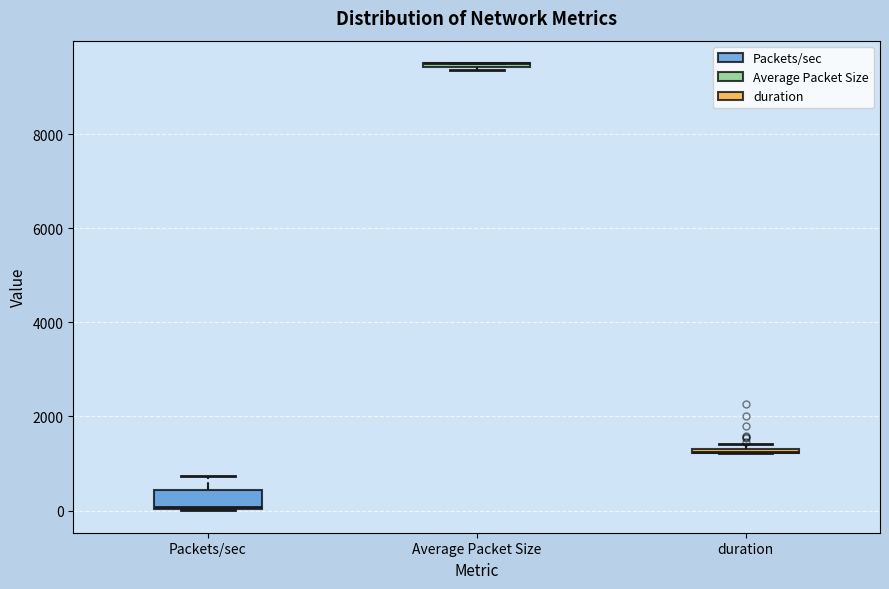

Where is the upper edge of the box for duration on the y-axis? The values are not printed on the chart, so give them approximately, as read against the axis.

1400